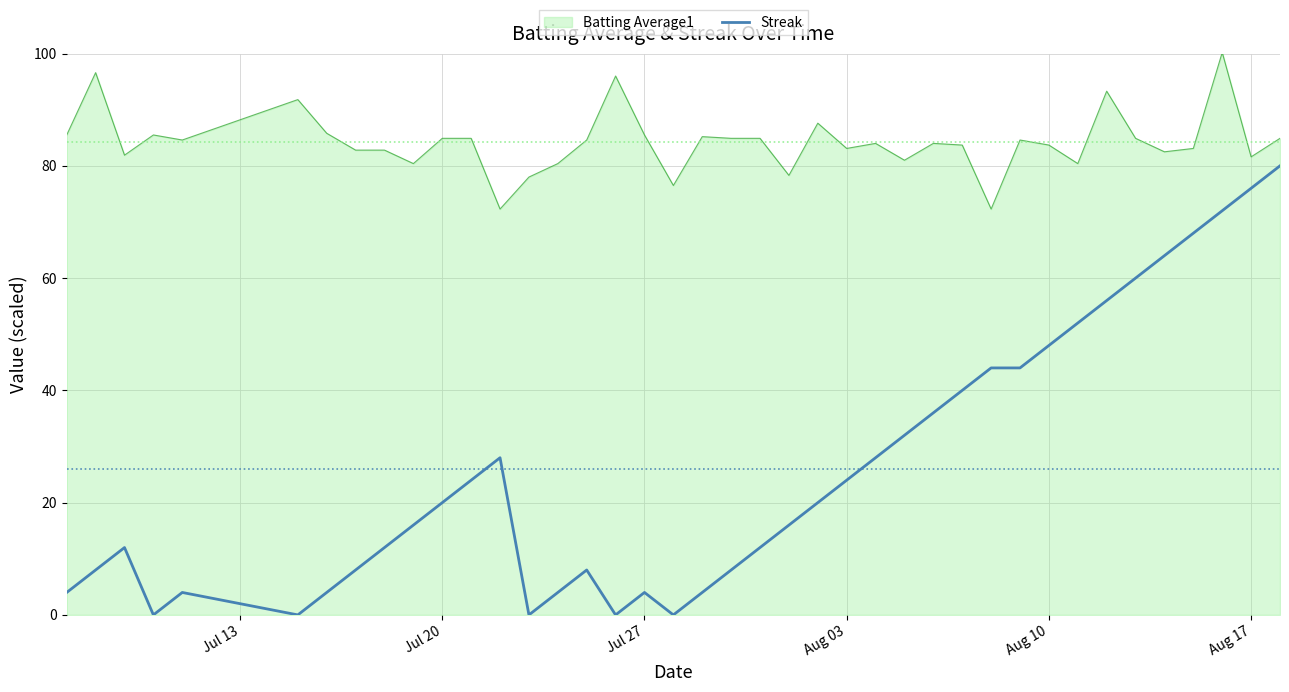

Rank the series by their average value, from lowest to highest.

Streak, Batting Average1